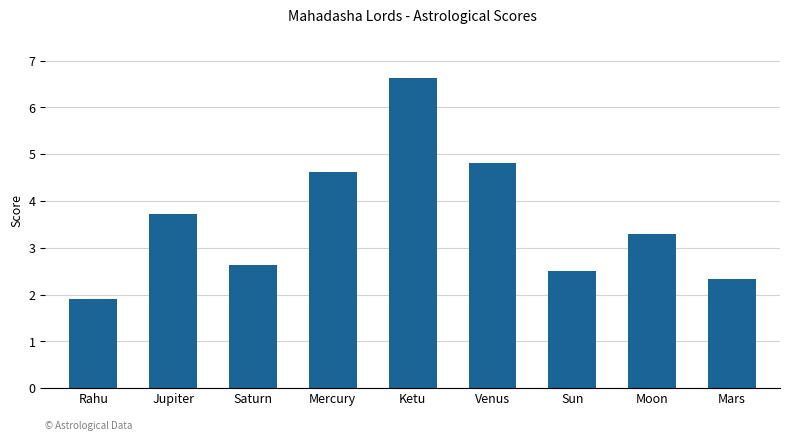

Is it true that the value at Rahu is 1.9?

True